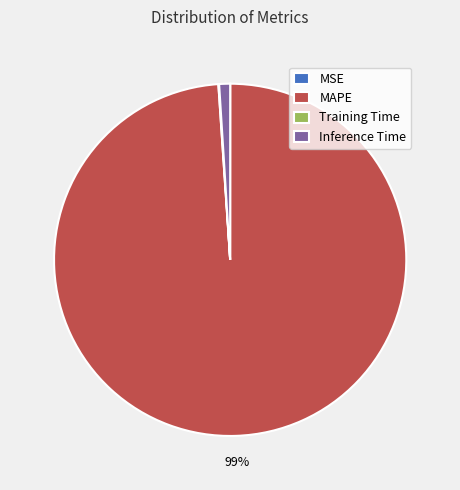

Is there any slice that represents more than half of the pie?

Yes